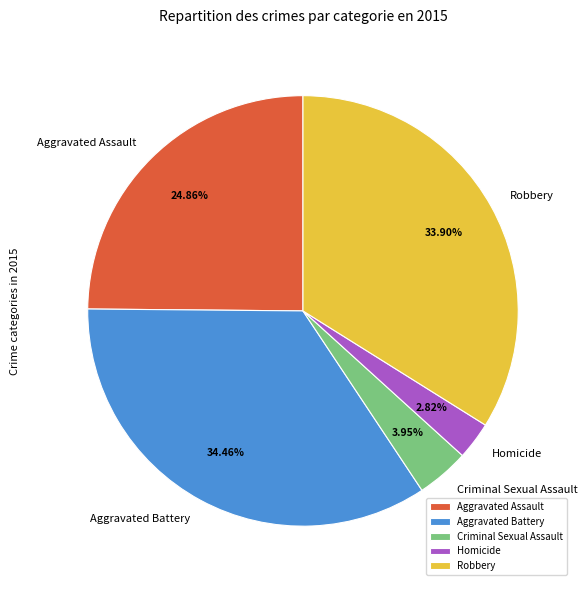

How many segments does this pie chart have?

5